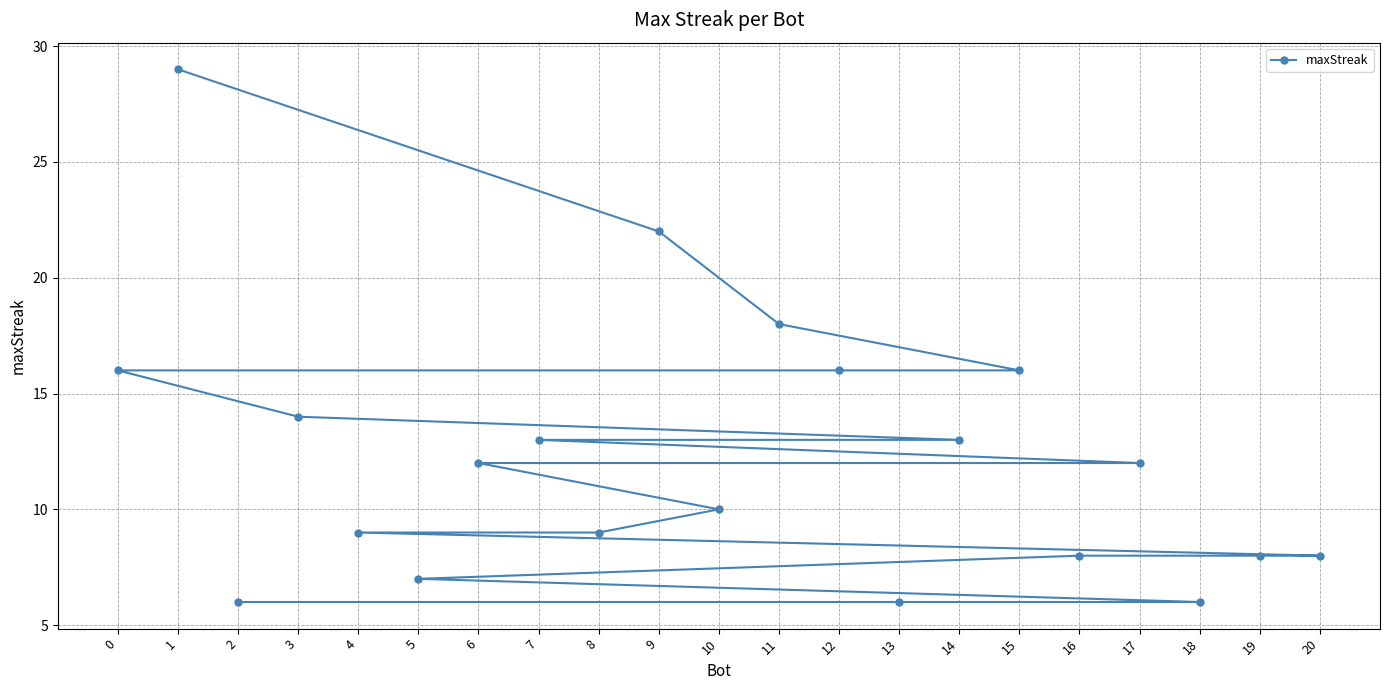

Where is the data nearest to the value 17?

11